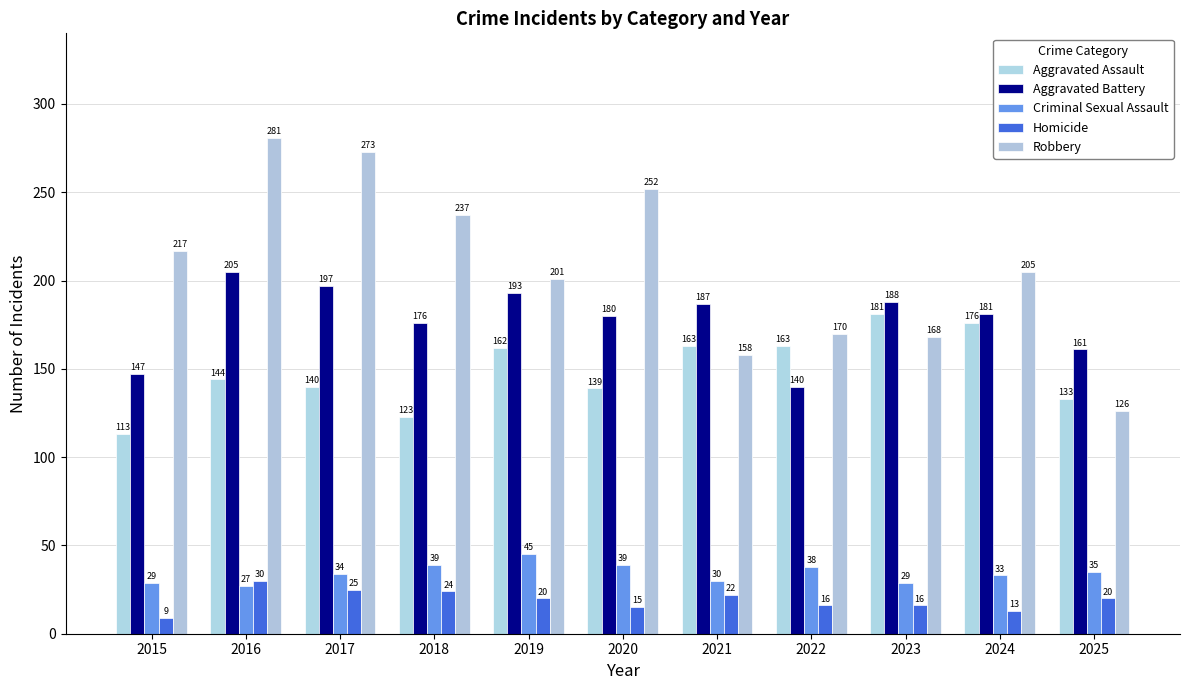

Count the number of categories in the chart.

11